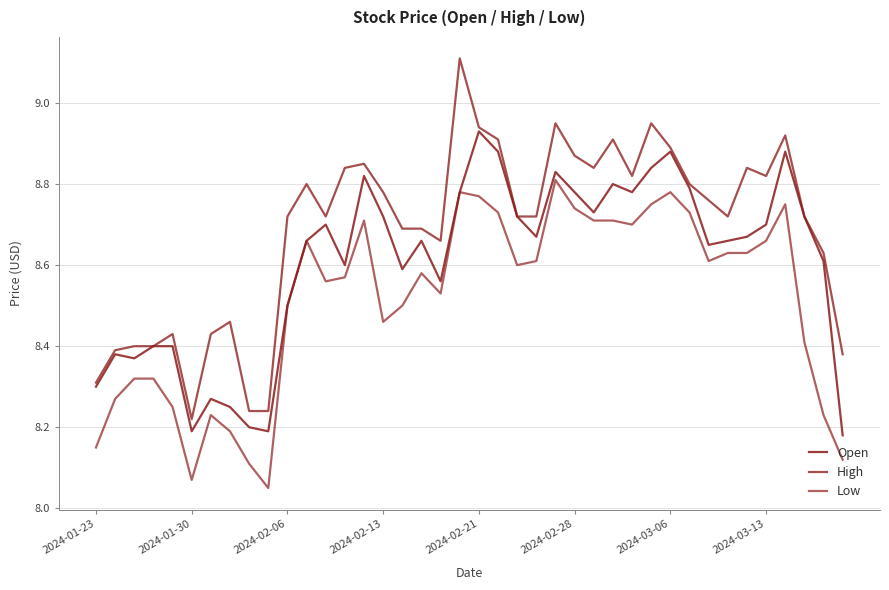

What is the minimum value for High?

8.2